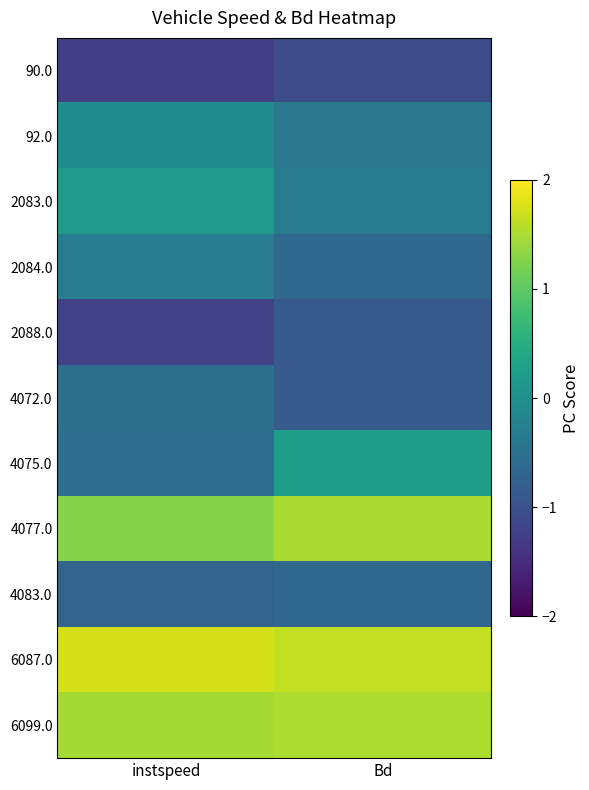

At Bd, list the series in order from smallest to largest.

90.0, 2088.0, 4072.0, 2084.0, 4083.0, 92.0, 2083.0, 4075.0, 4077.0, 6099.0, 6087.0